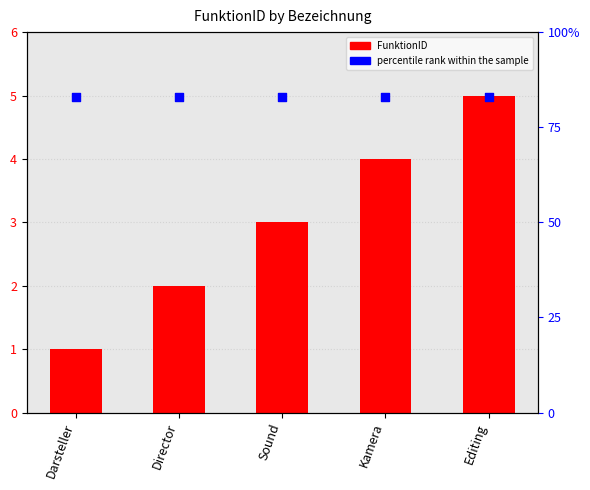

Is the value of FunktionID at Darsteller greater than the value of percentile rank within the sample at Director?

No